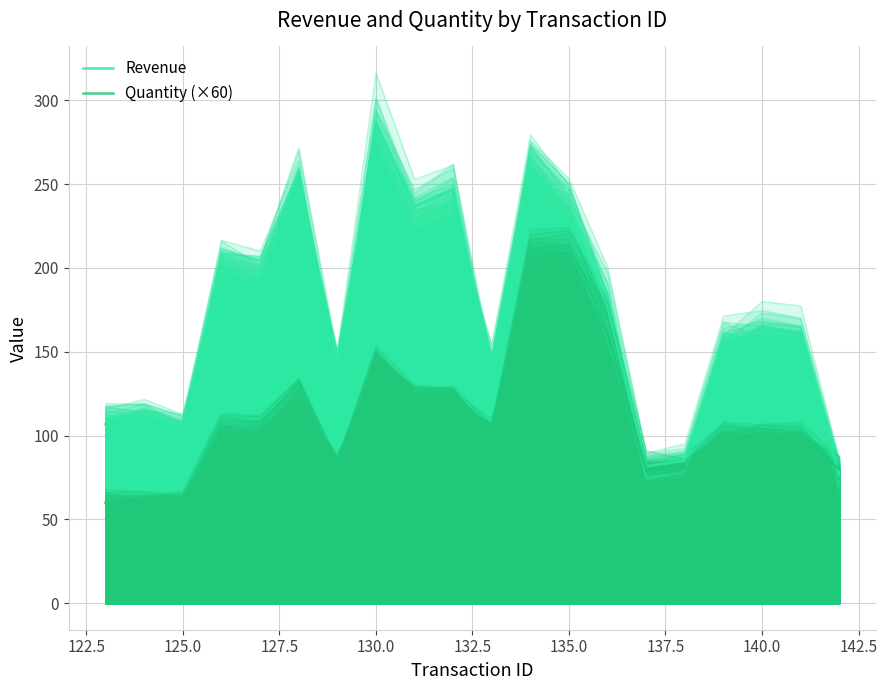

How many interior local peaks does the Revenue series have?

7